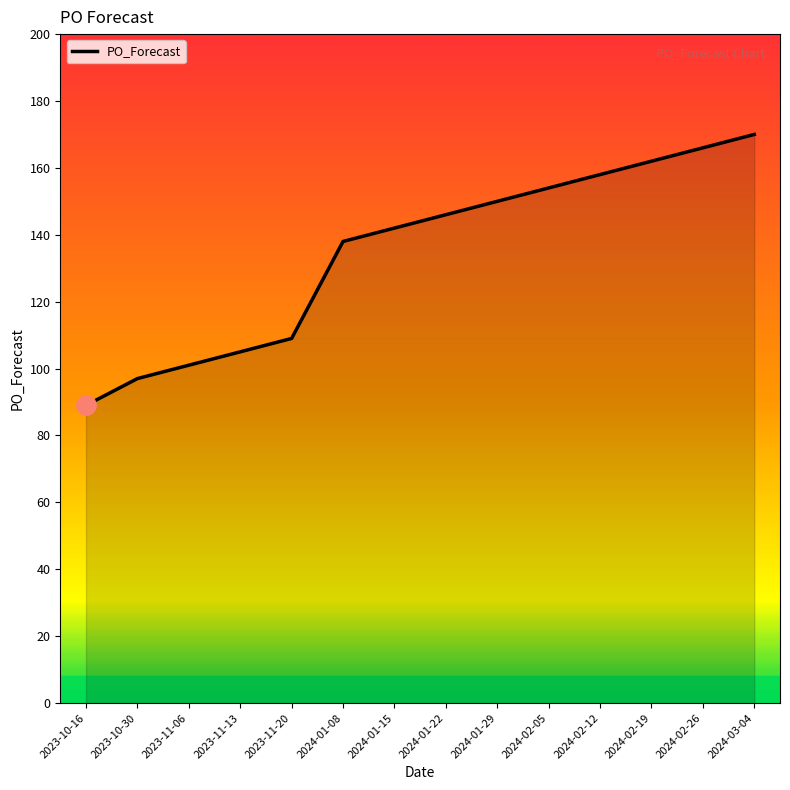

Reading left to right, list all the values displayed in this chart.

89	97	101	105	109	138	142	146	150	154	158	162	166	170